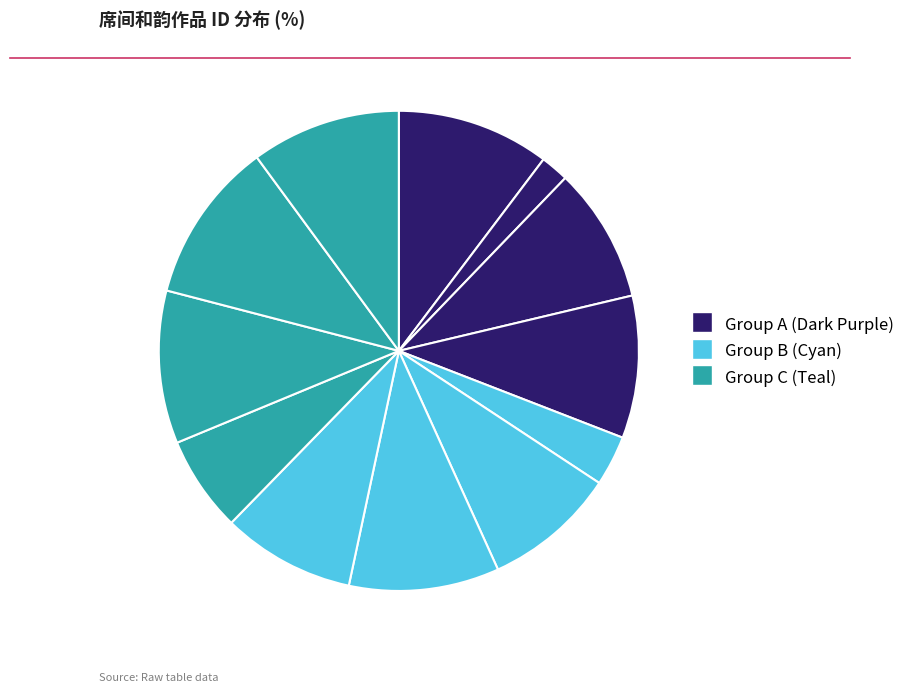

Count the number of slices in the pie.

12